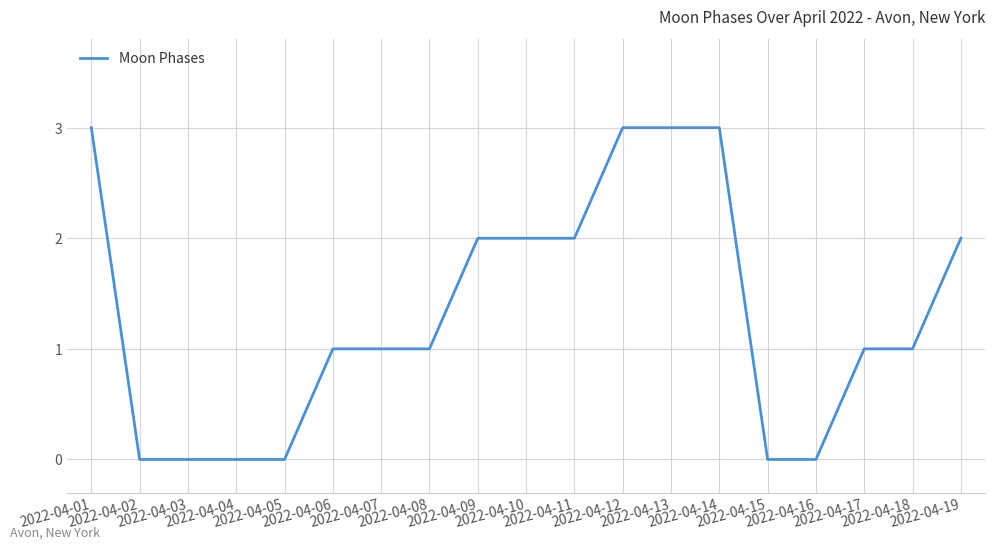

Does the chart display data point markers on the line(s)?

No